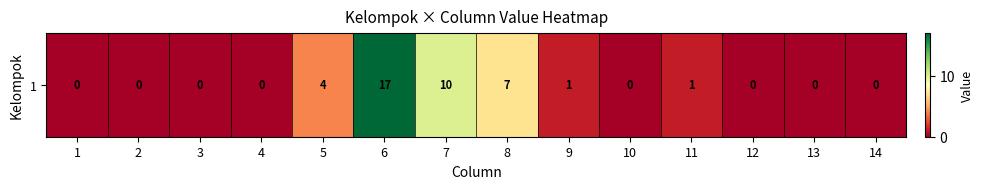

Rank the categories by value from lowest to highest.

1, 2, 3, 4, 10, 12, 13, 14, 9, 11, 5, 8, 7, 6